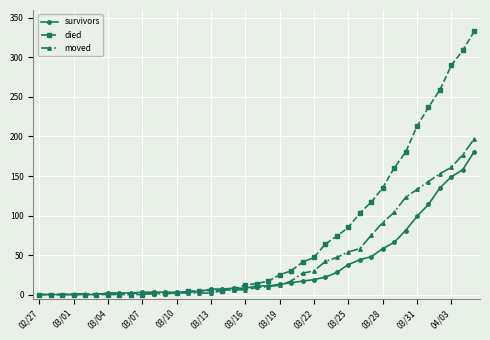

What is the greatest value displayed?

333